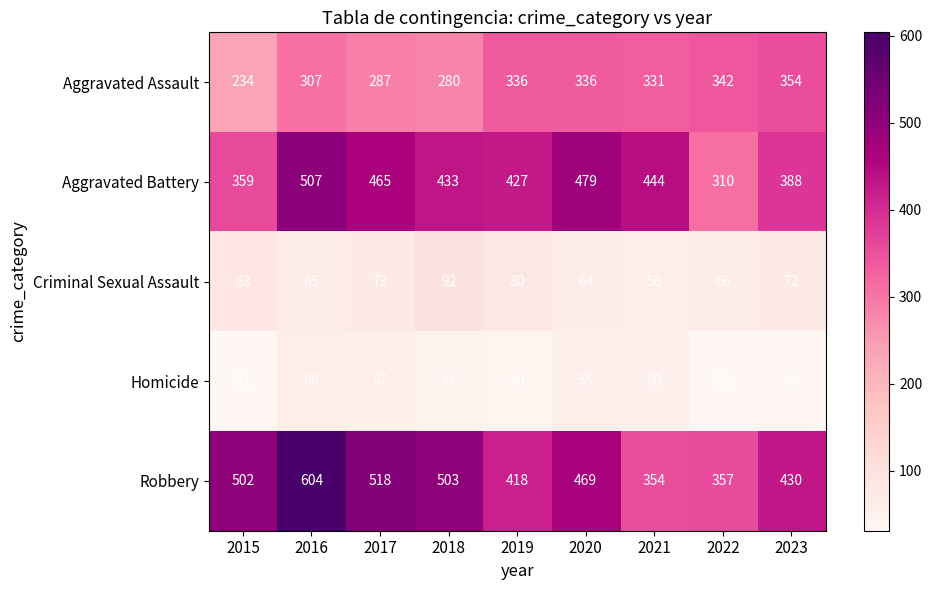

What is the smallest value displayed?

31